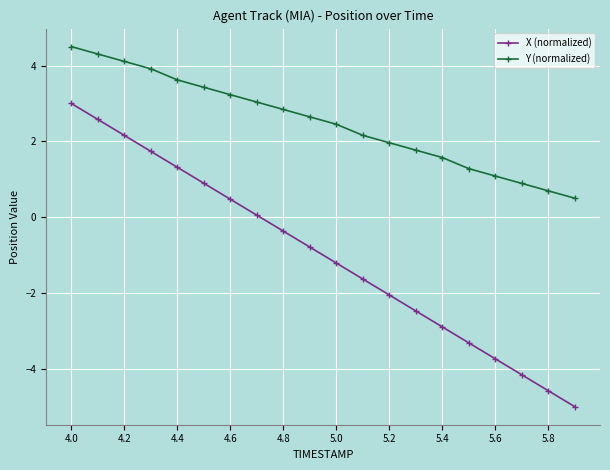

Which series has the widest spread of values?

X (normalized)